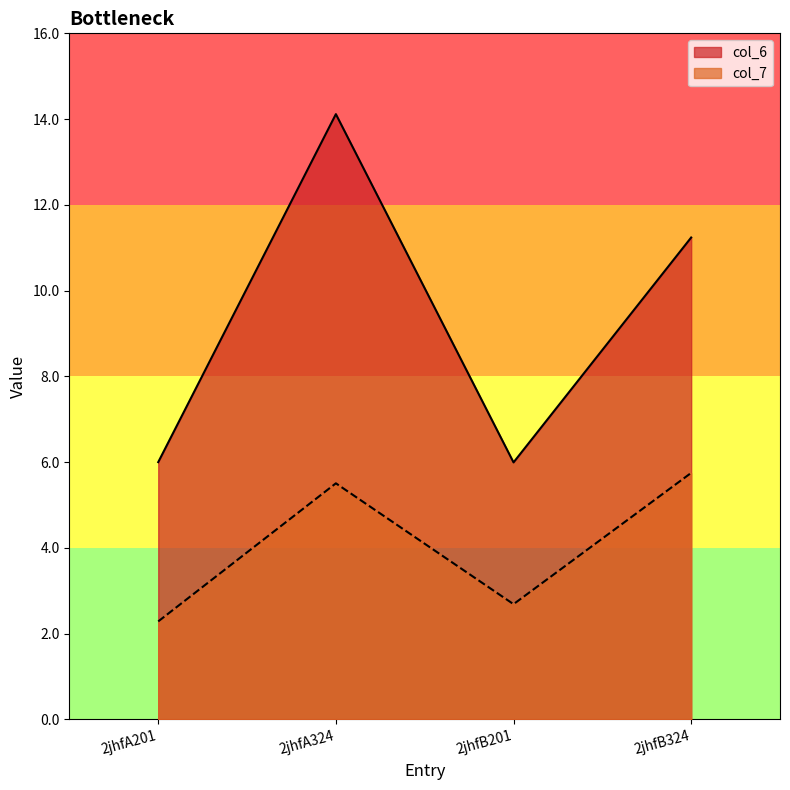

Is it true that col_6 equals 1.2 at 2jhfA201?

False